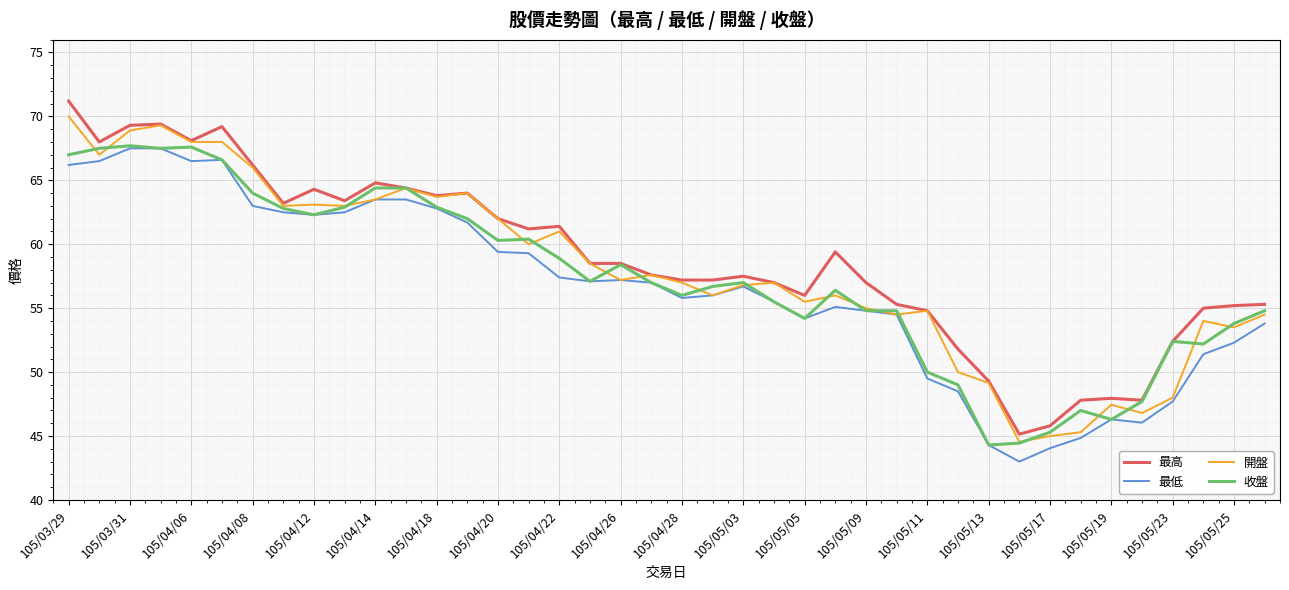

Rank the series by their average value, from lowest to highest.

最低, 收盤, 開盤, 最高